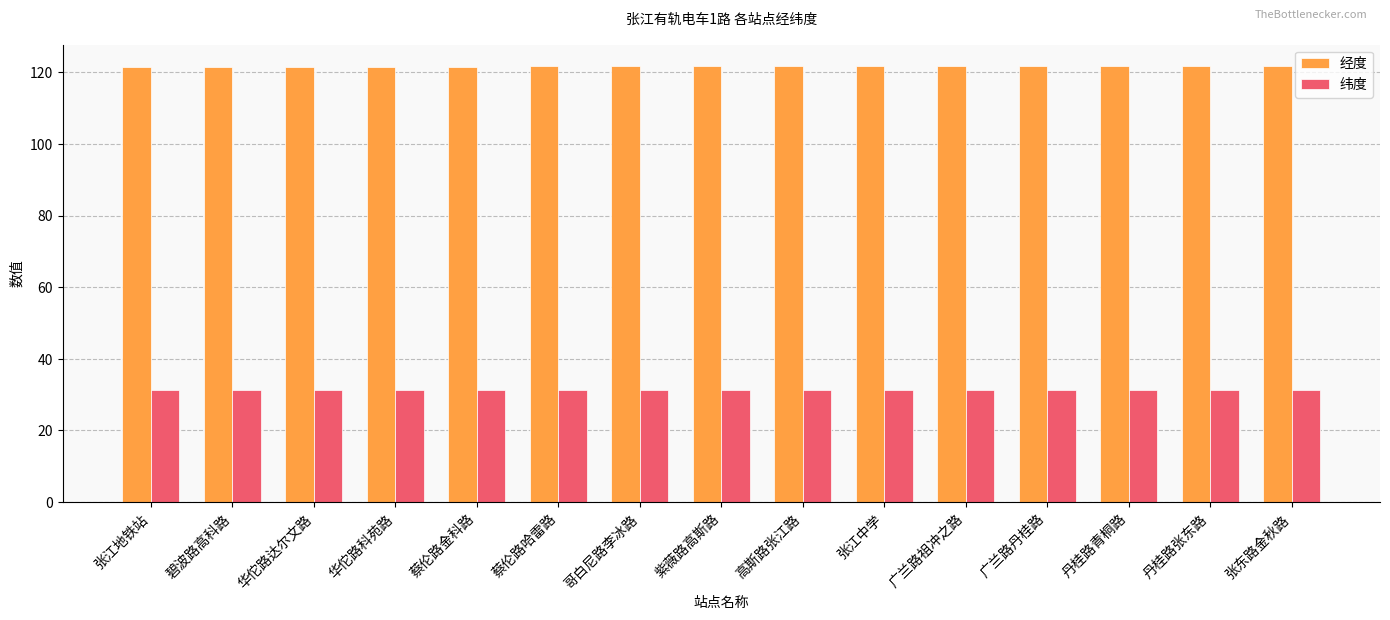

True or false: 纬度 has a value of 52.6 at 高斯路张江路.

False